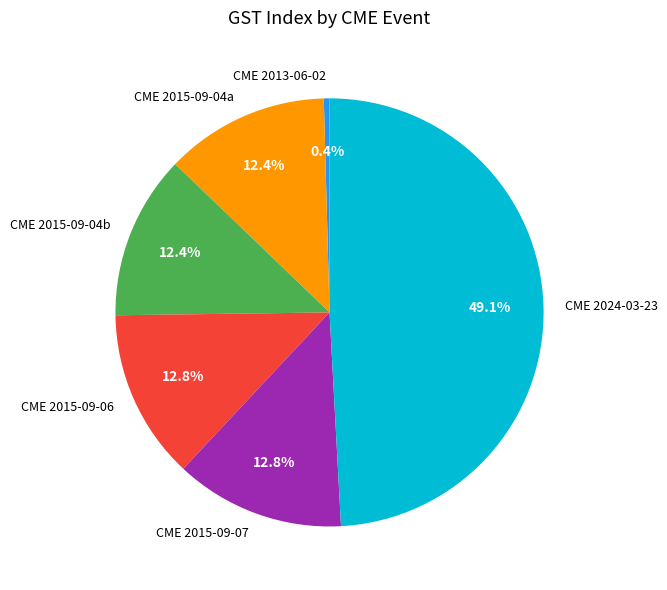

What is the ratio of the value at CME 2015-09-07 to the value at CME 2013-06-02?

30.0